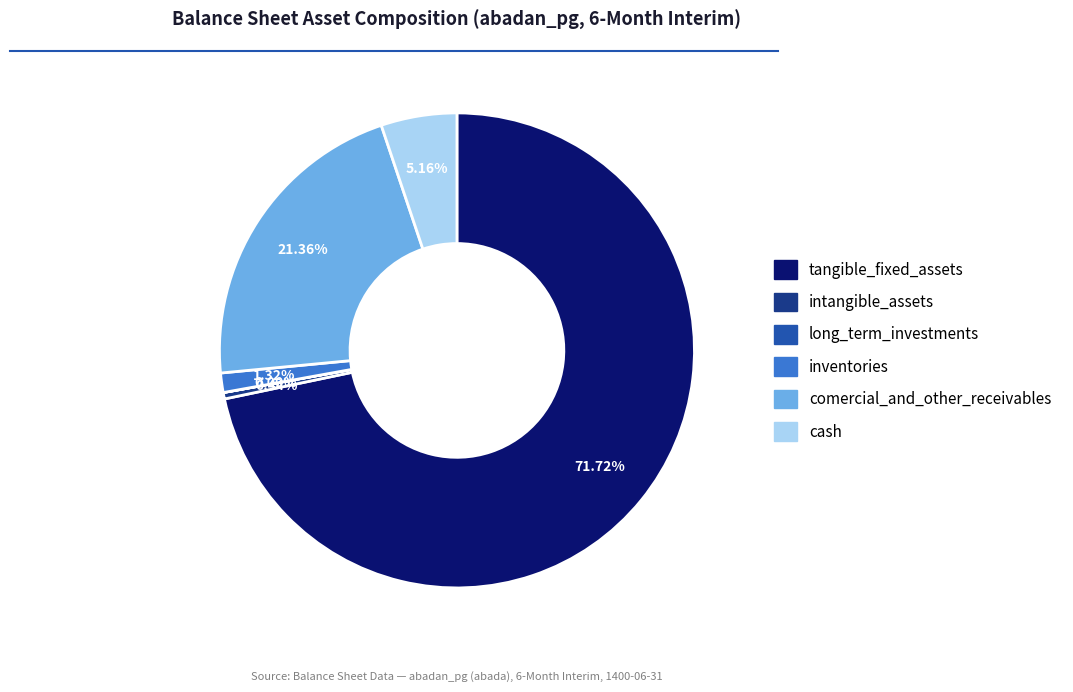

Which slice is the largest?

tangible_fixed_assets